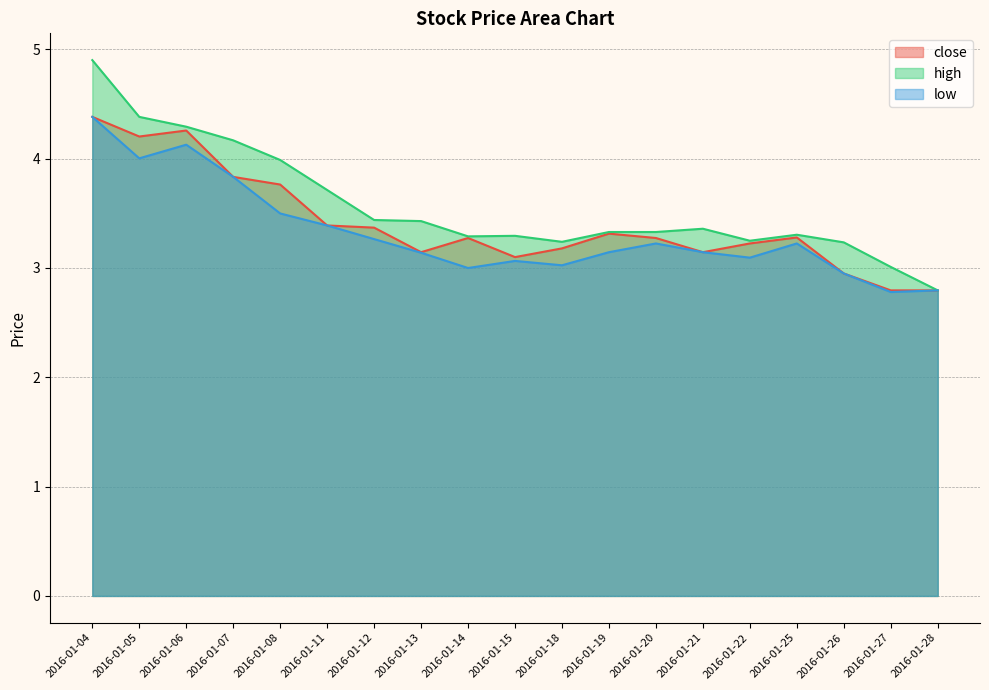

At which category is the sum across all series the highest?

2016-01-04